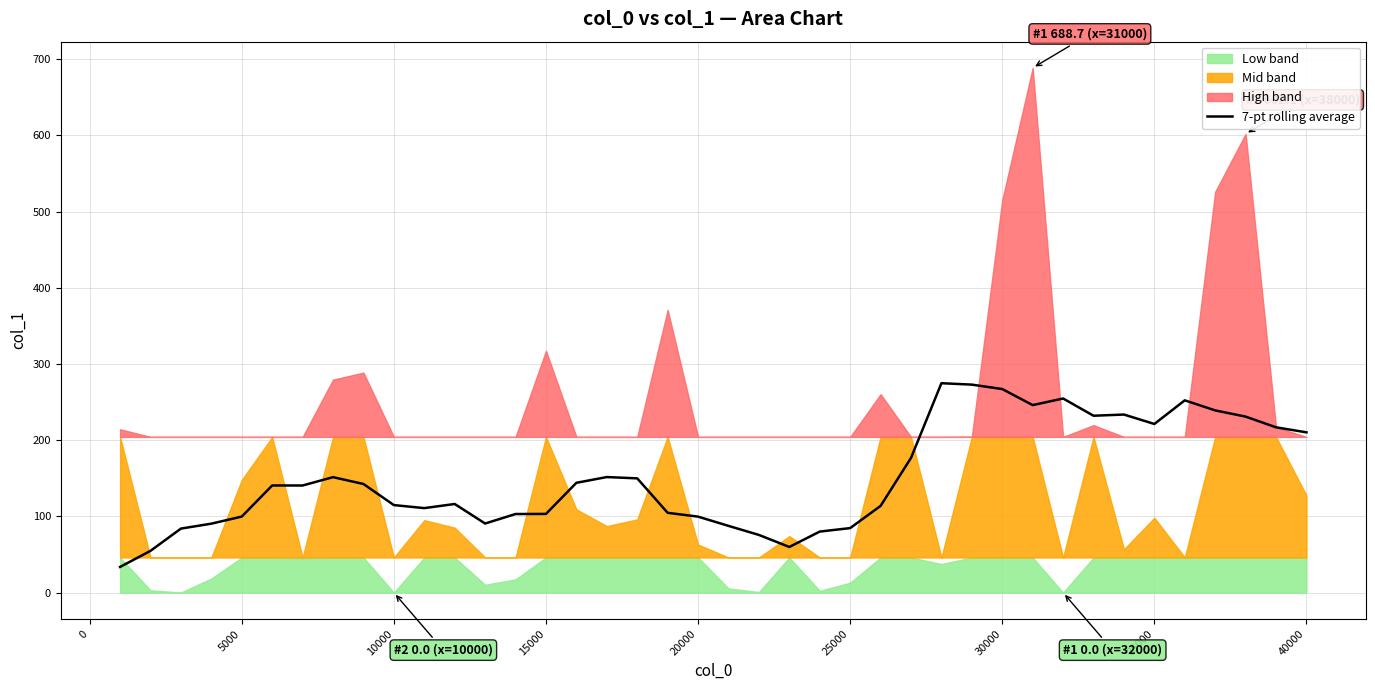

What is the maximum value for 7-pt rolling average?

274.9